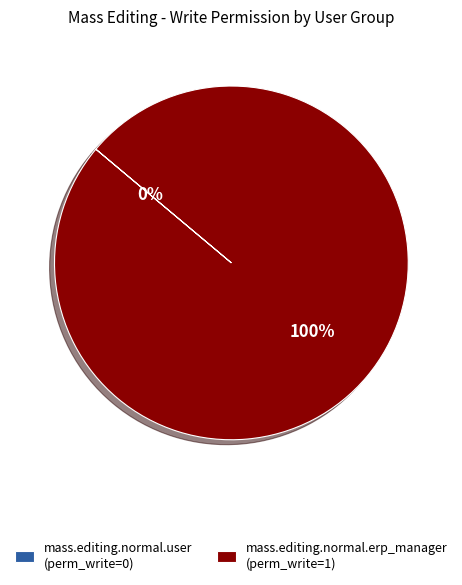

Does mass.editing.normal.user represent more than half of the total?

No